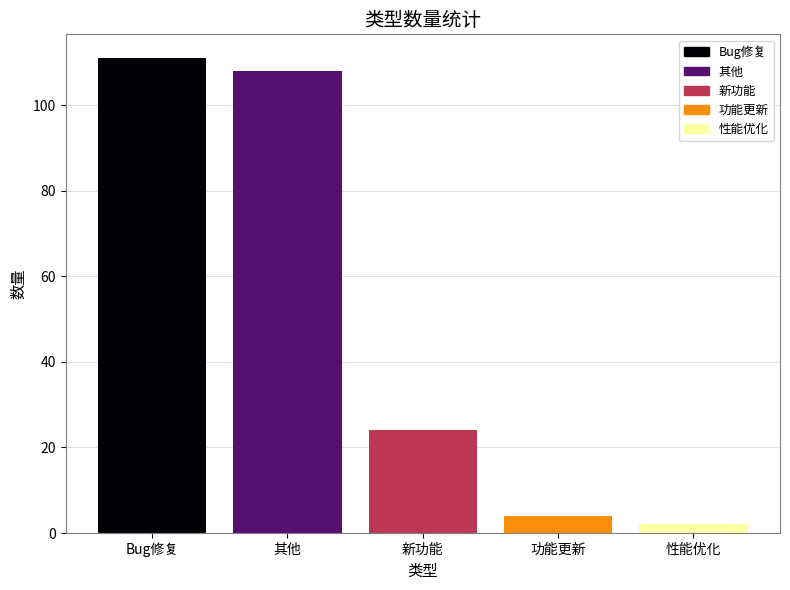

Reading left to right, what are all the values shown in this chart?

Bug修复=111	其他=108	新功能=24	功能更新=4	性能优化=2